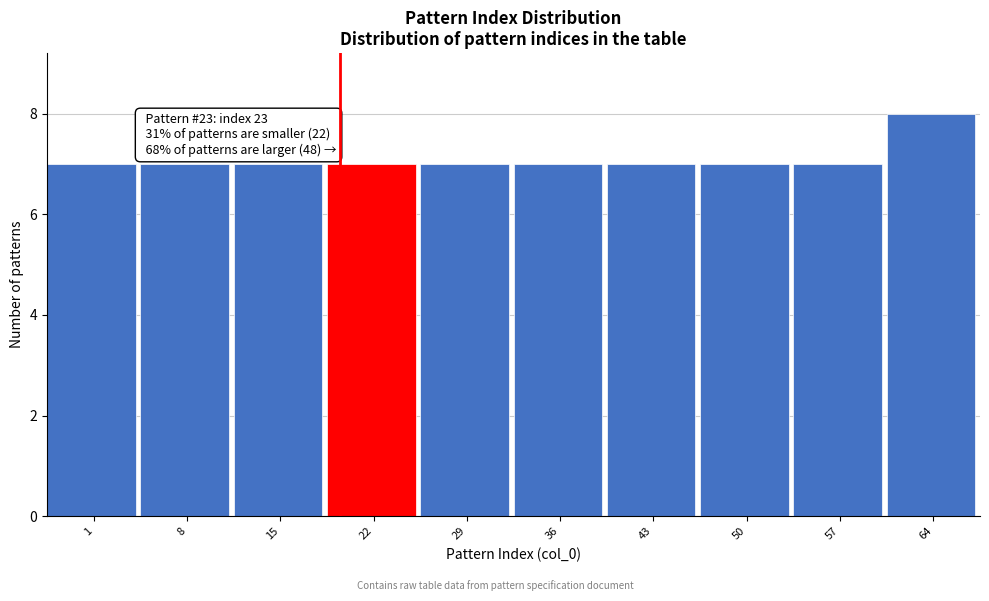

Reading left to right, transcribe all the data shown in this chart.

7	7	7	7	7	7	7	7	7	8